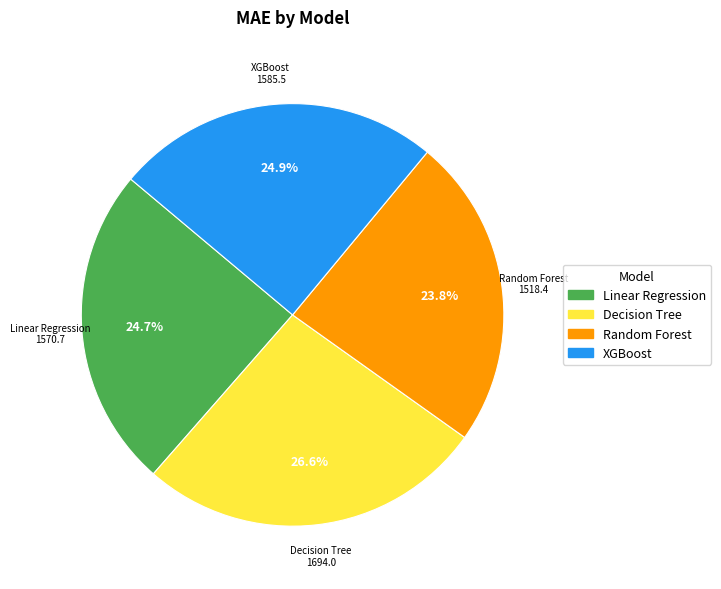

To the nearest percent, what is the combined percentage of Linear Regression and XGBoost?

50%